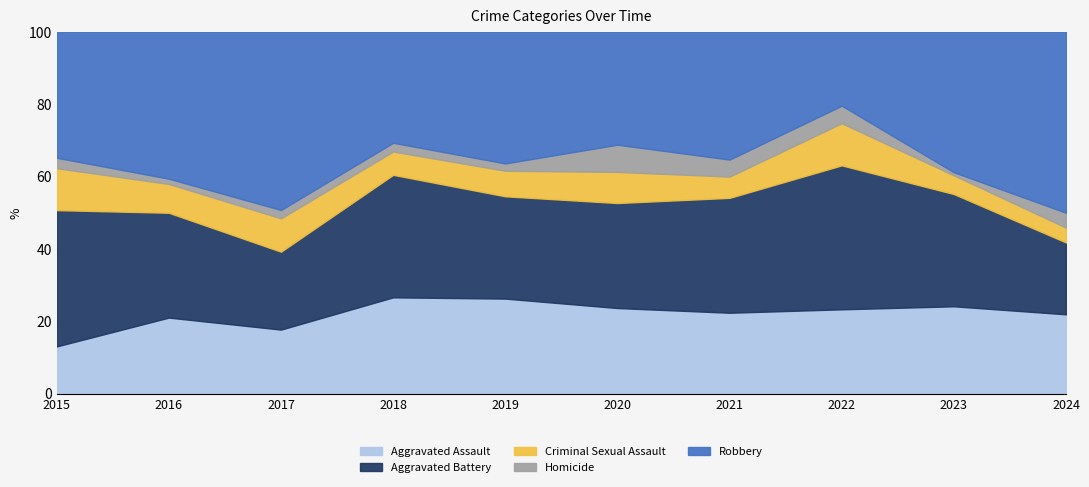

Is it true that Aggravated Battery equals 28 at 2019?

True